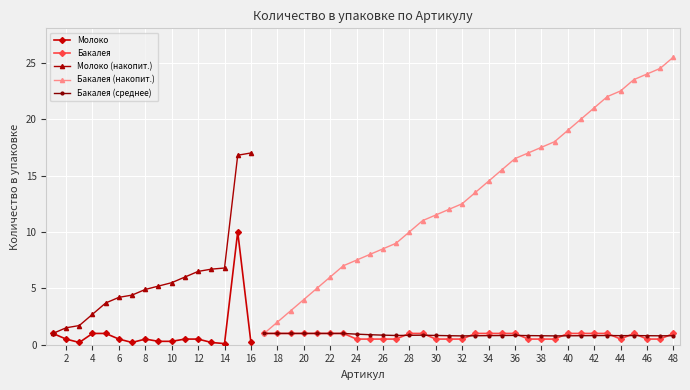

What is the maximum value for Бакалея (накопит.)?

25.5